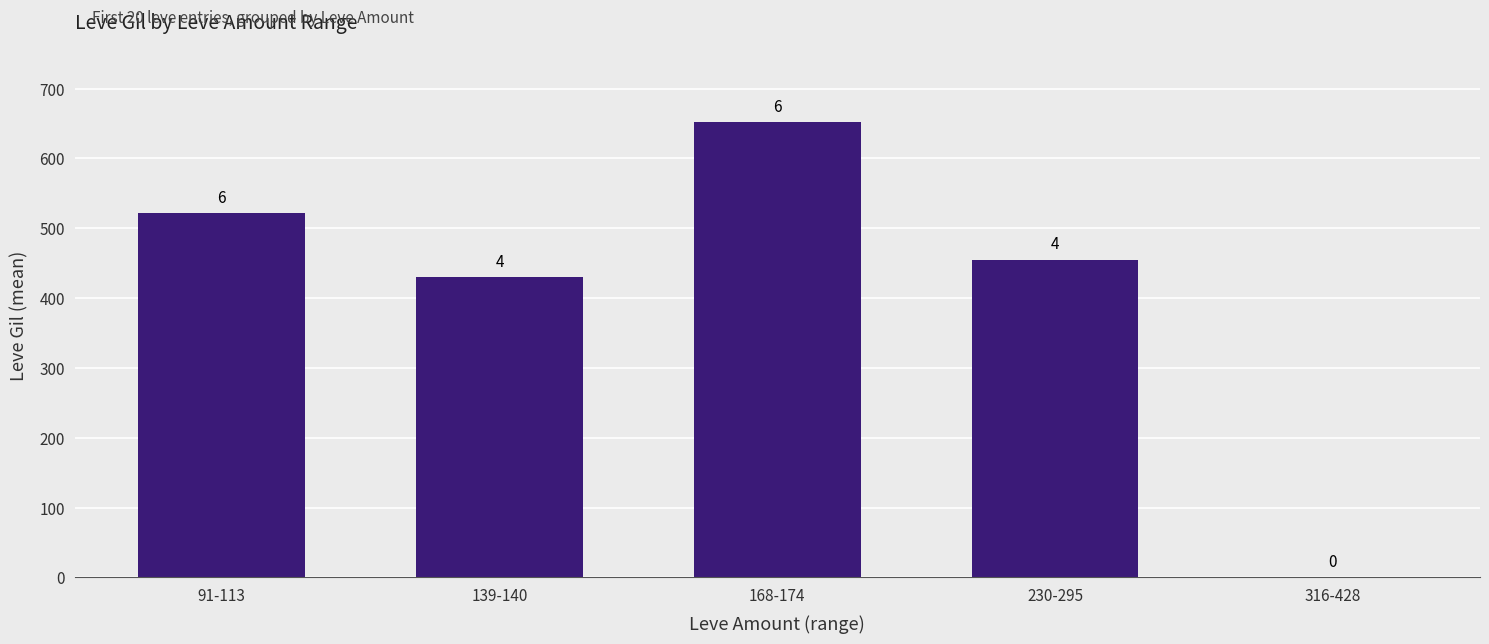

Are the bars horizontal?

No